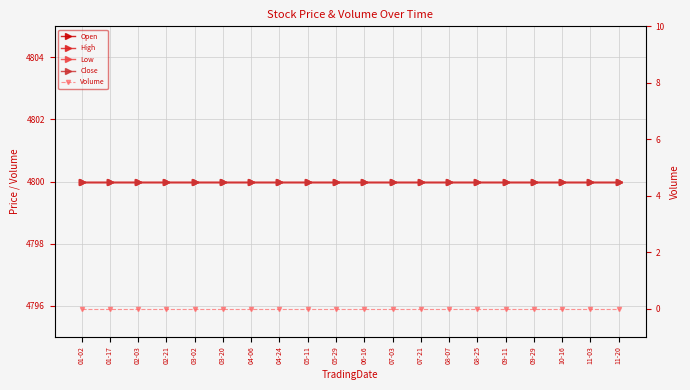

Does the chart have visible grid lines?

Yes